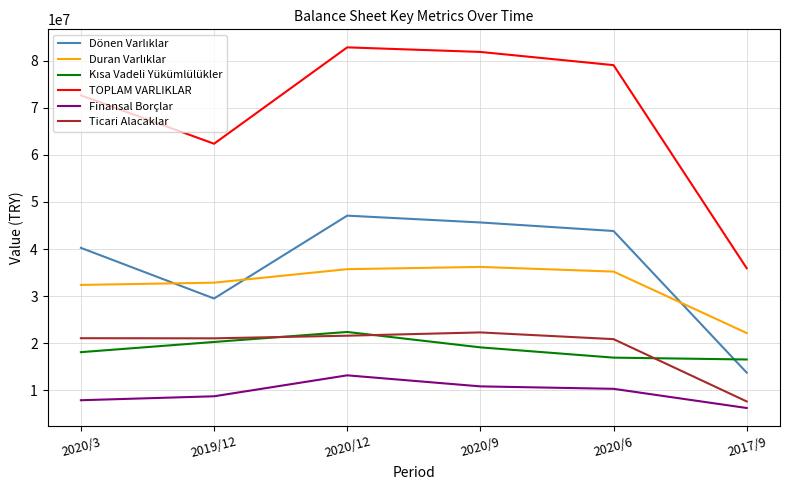

Which series has the largest total across all categories?

TOPLAM VARLIKLAR